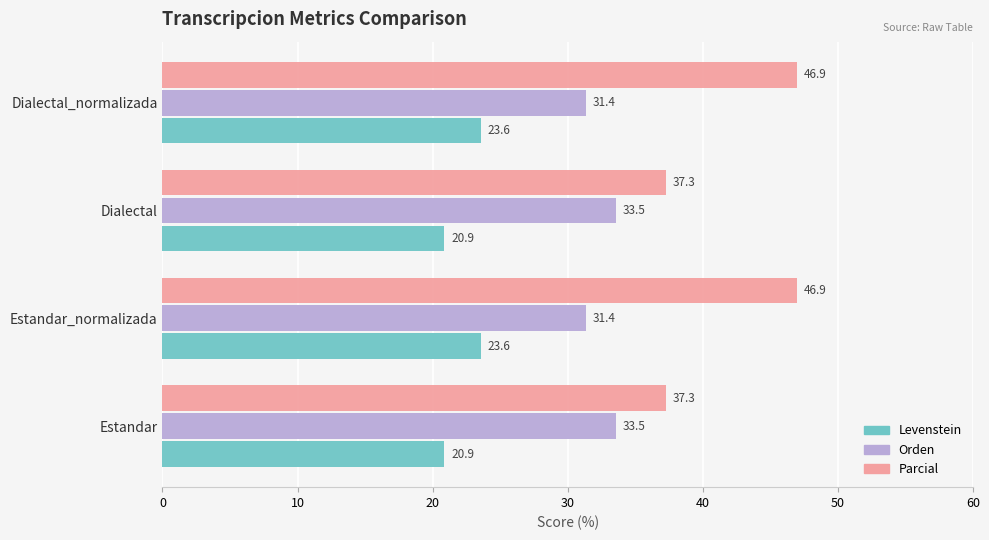

At how many categories does at least one series exceed 29?

4